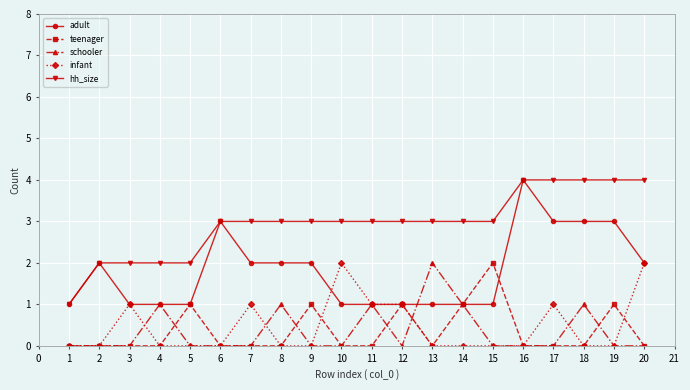

What is the sum of the schooler values at 10 and 2?

0